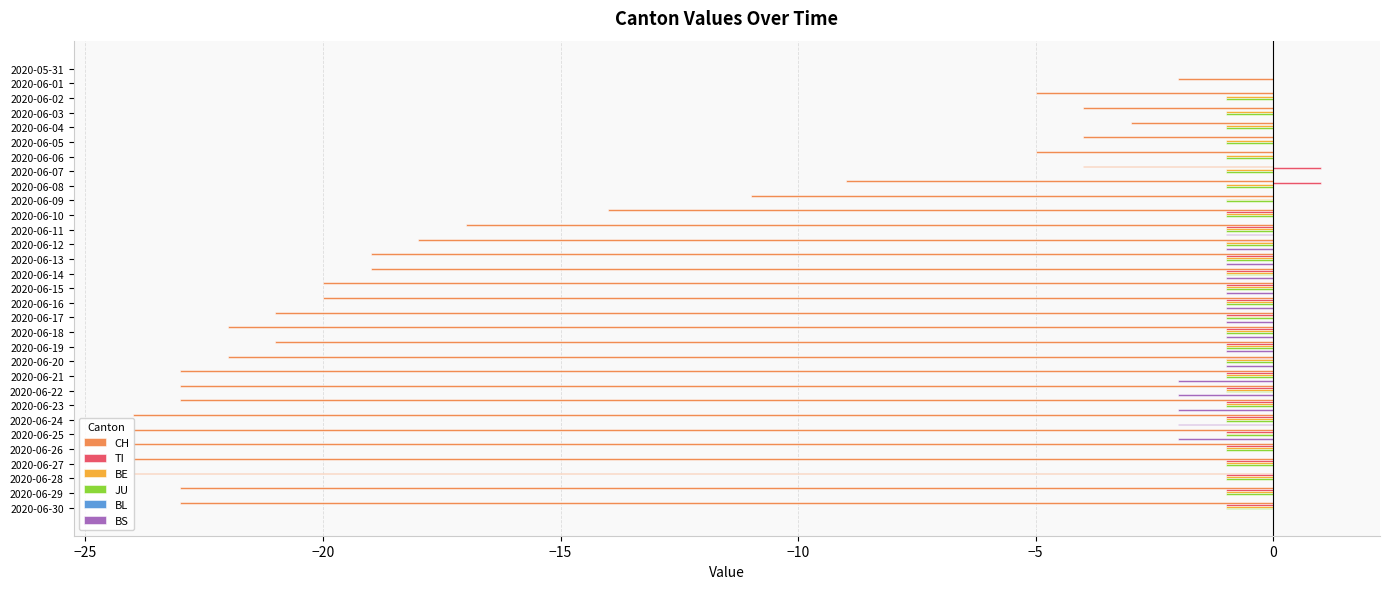

Is it true that CH equals -4 at 2020-06-05?

True